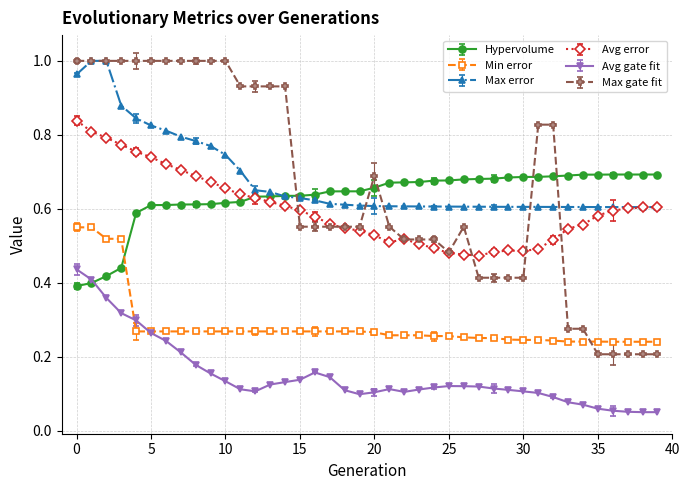

True or false: Avg gate fit has more than 1 interior local peaks.

True